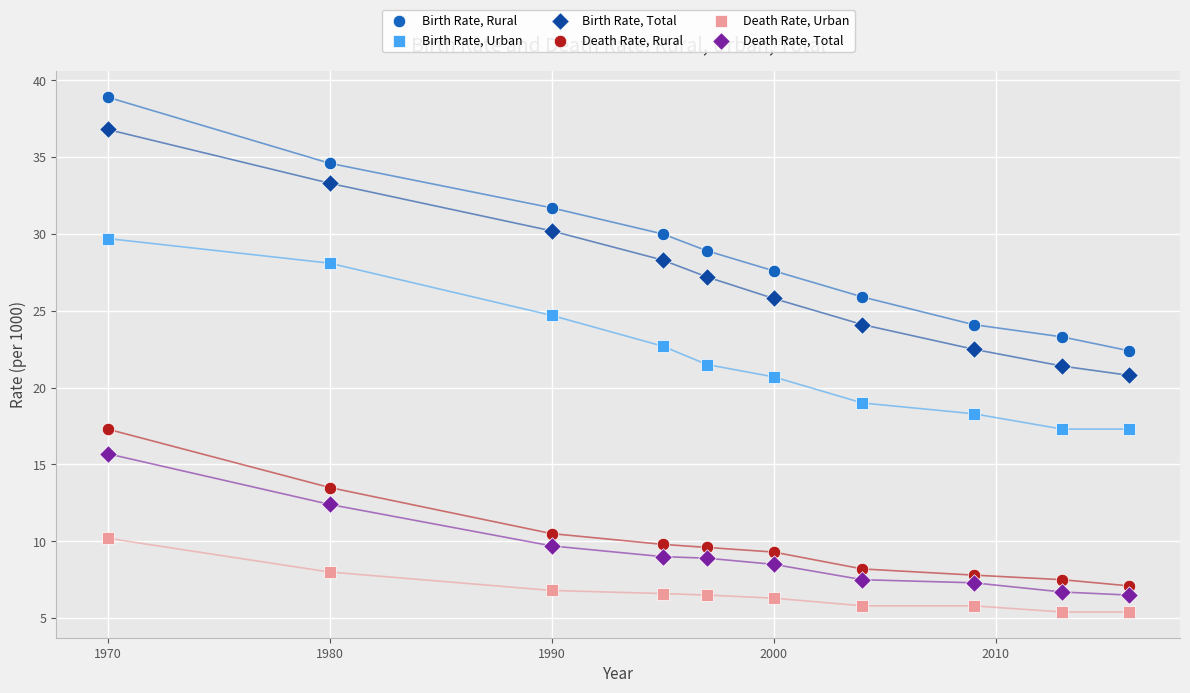

Across all data points, what is the range of Y values (max minus min)?

33.5